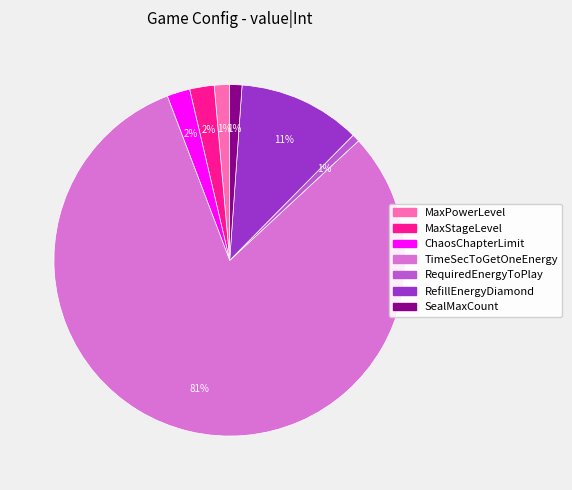

Is it true that RefillEnergyDiamond is 11% of the pie?

True